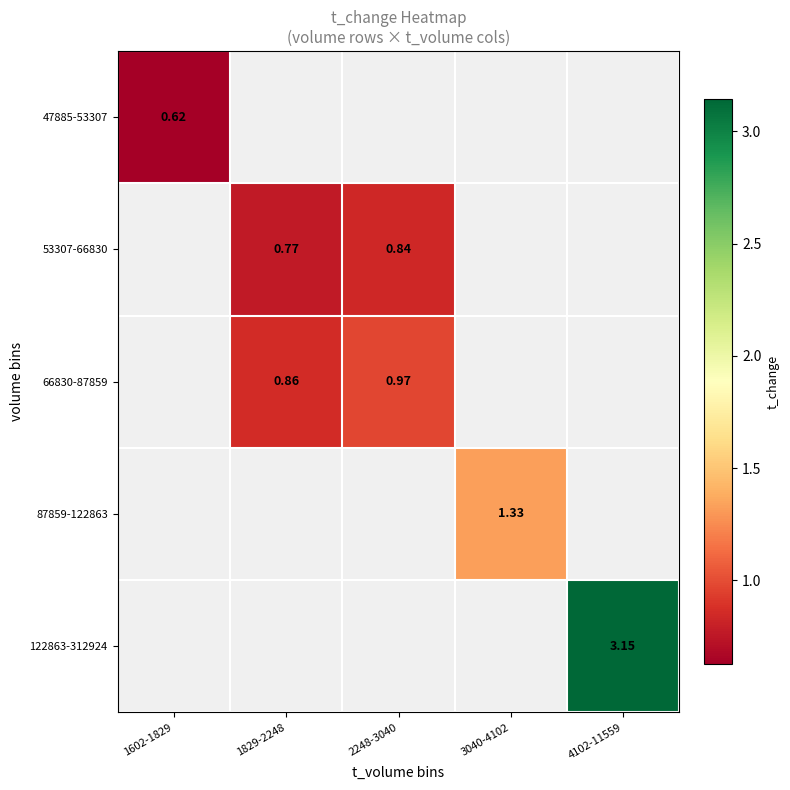

Count the number of categories in the chart.

5